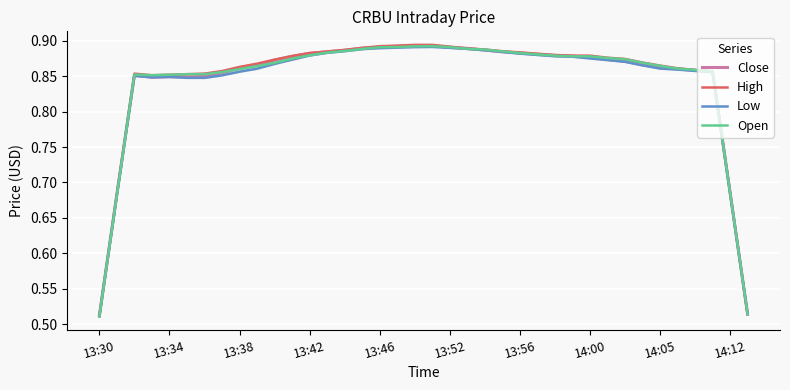

List the series in order of their peak value, lowest first.

Low, Open, Close, High